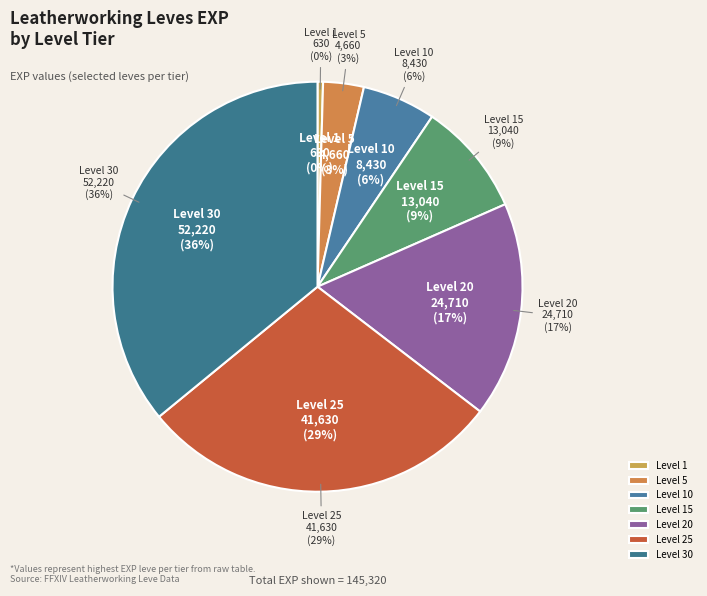

To the nearest percent, what percentage of the pie is Level 10?

6%